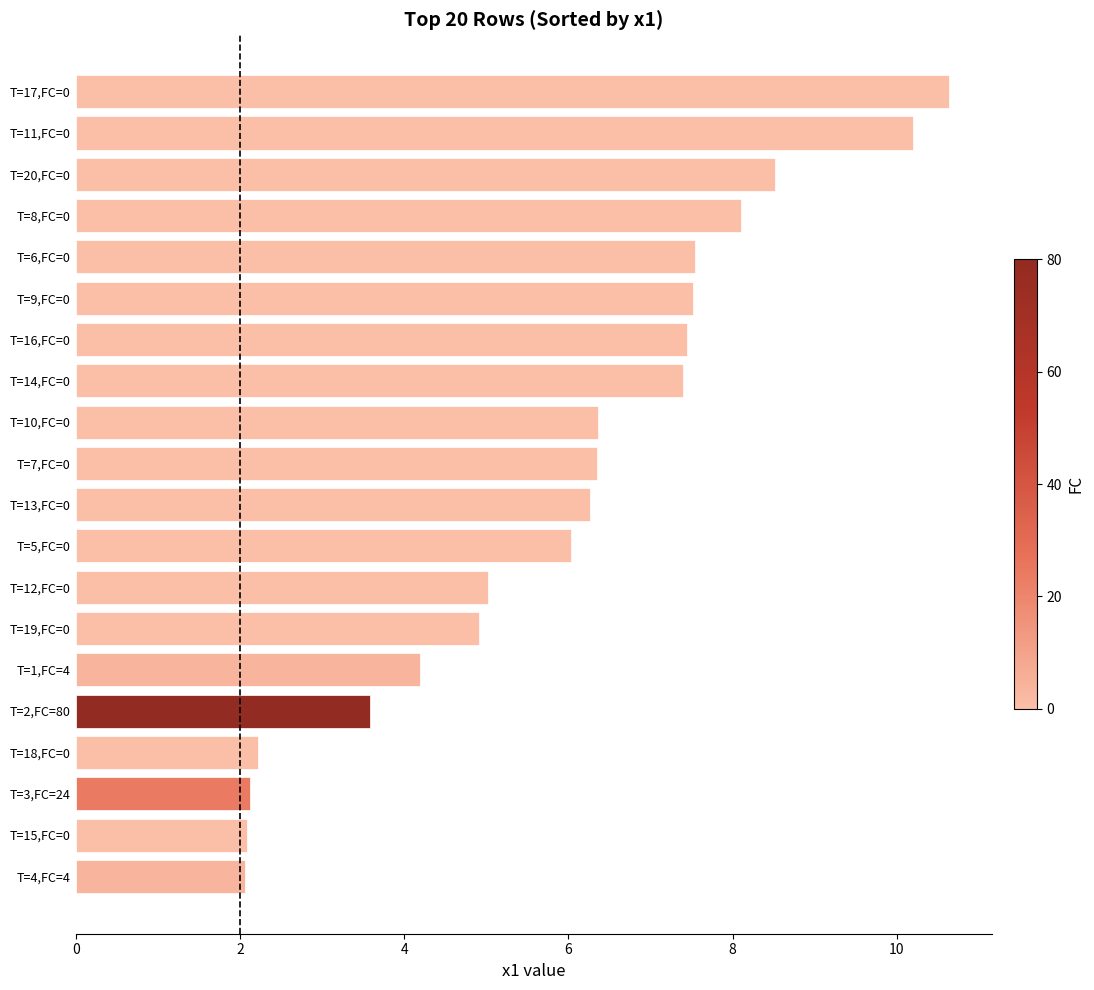

What is the sum of all values?

118.5